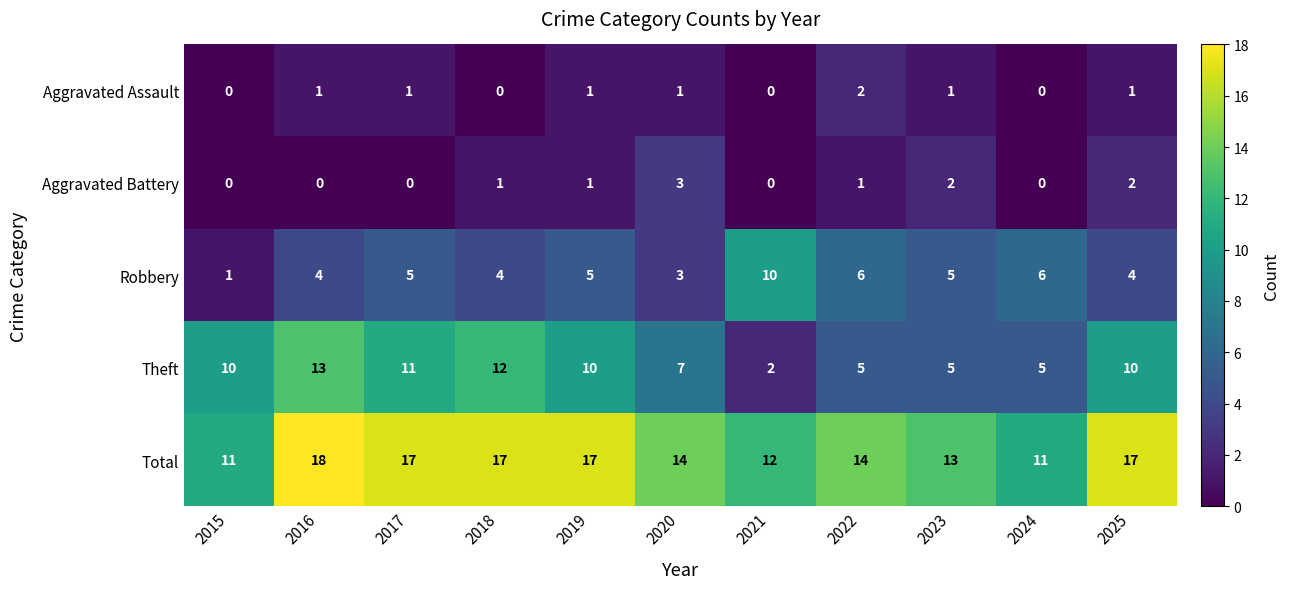

Between 2019 and 2024, which series saw the biggest shift?

Total